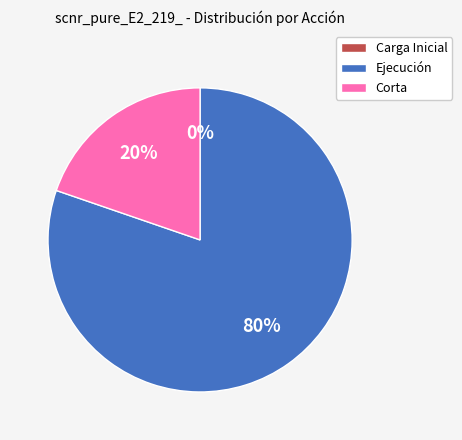

What percentage is the Ejecución slice, to the nearest percent?

80%